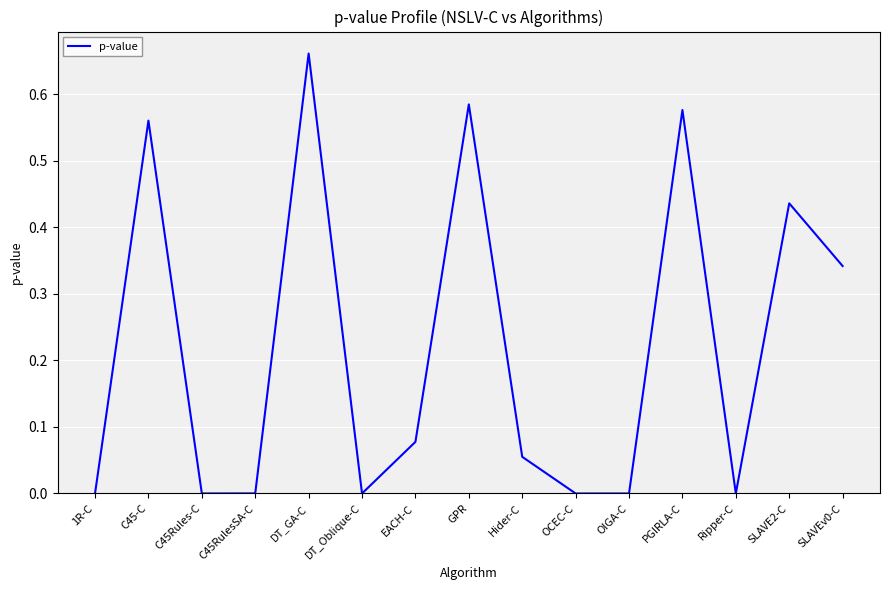

What is the average value?

0.2